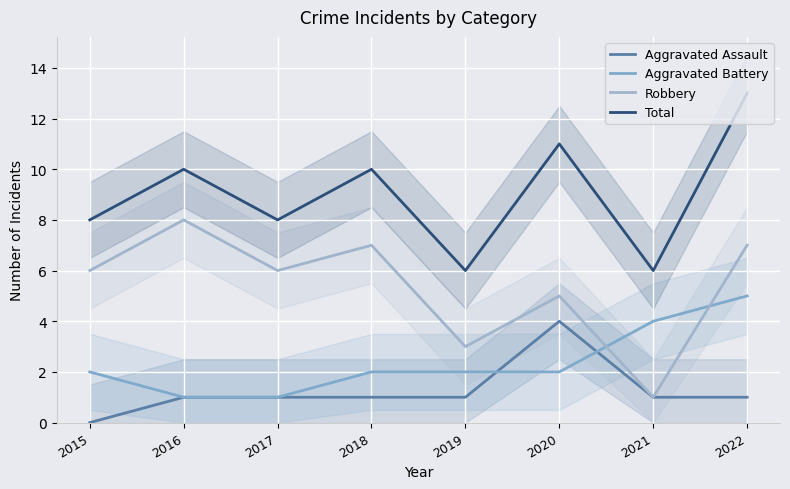

What is the sum of all Total values?

72